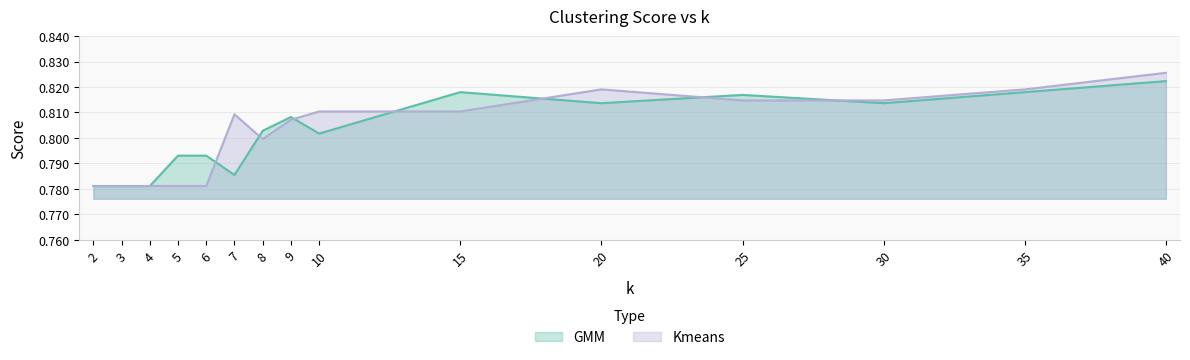

True or false: Kmeans has a value of 0.8 at 35.

True